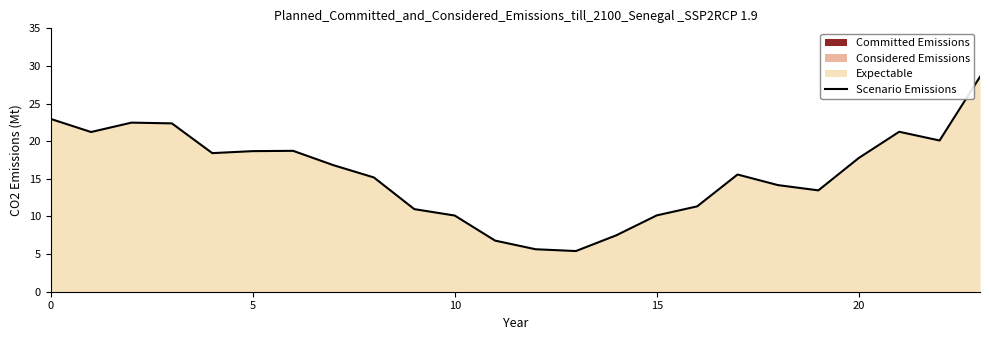

What is the label of the 16th point from the right?

8